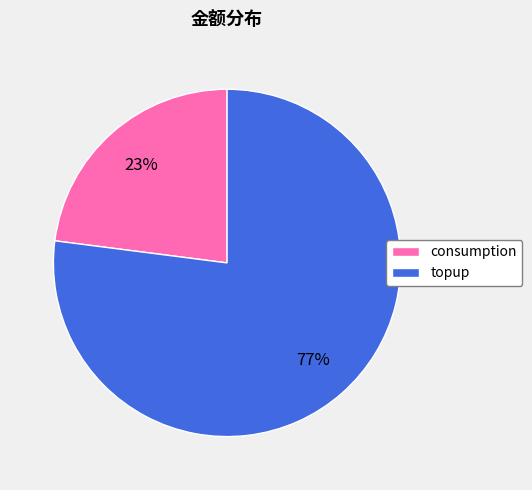

True or false: consumption accounts for 23% of the total.

True